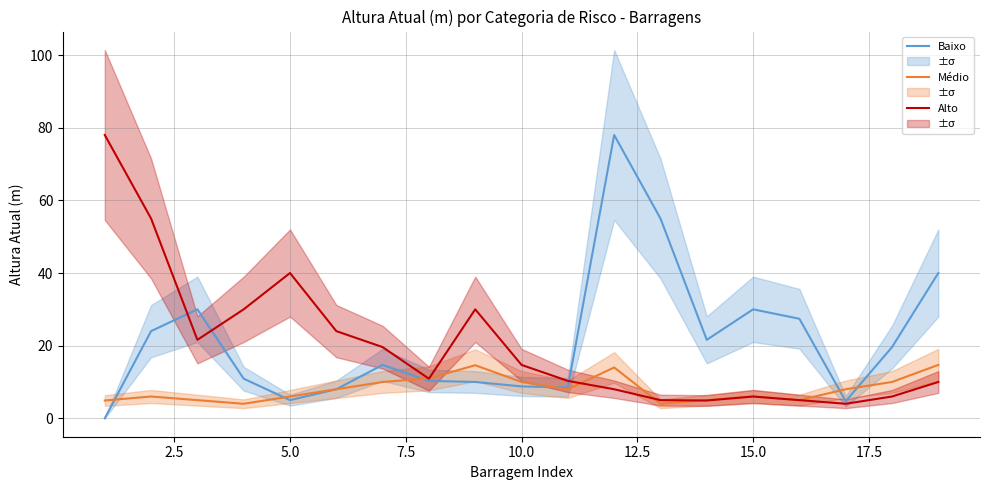

Is it true that Alto equals 10.0 at 15.0?

False